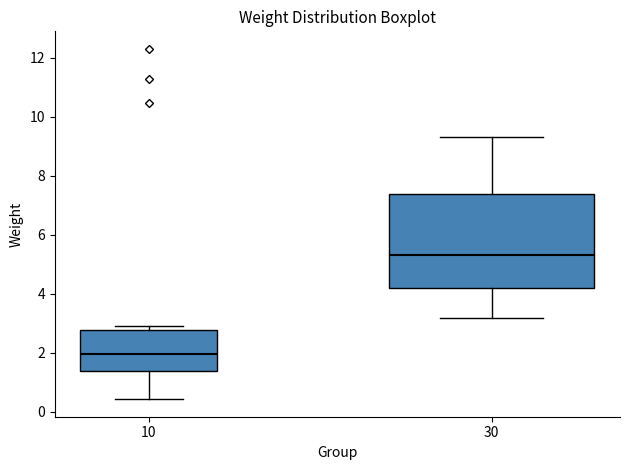

Where does the lower whisker of the box at x = 10 end on the y-axis? The values are not printed on the chart, so give them approximately, as read against the axis.

0.4